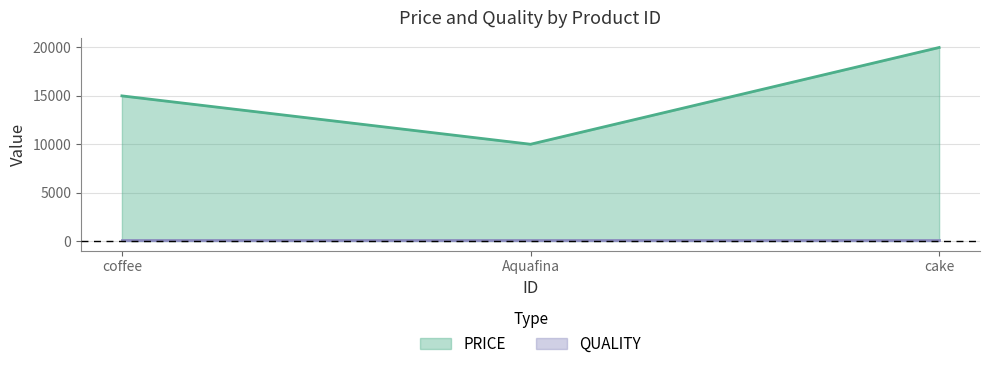

List the labels in order of PRICE value, smallest first.

Aquafina, coffee, cake